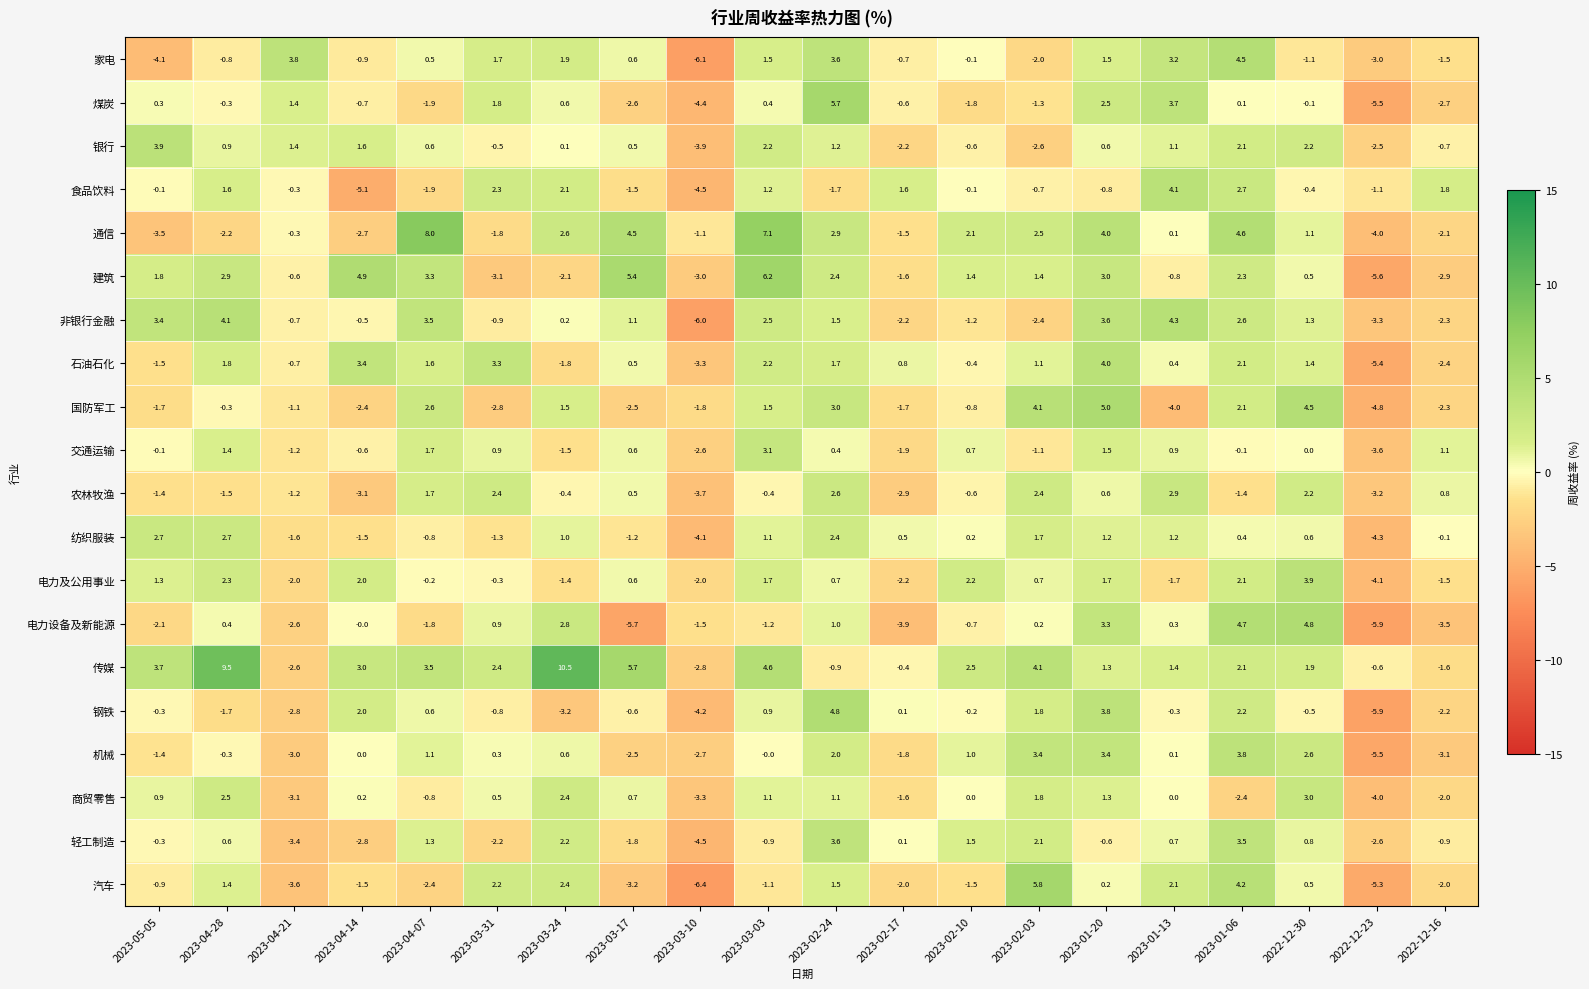

Which series changed the most between 2022-12-23 and 2022-12-16?

交通运输